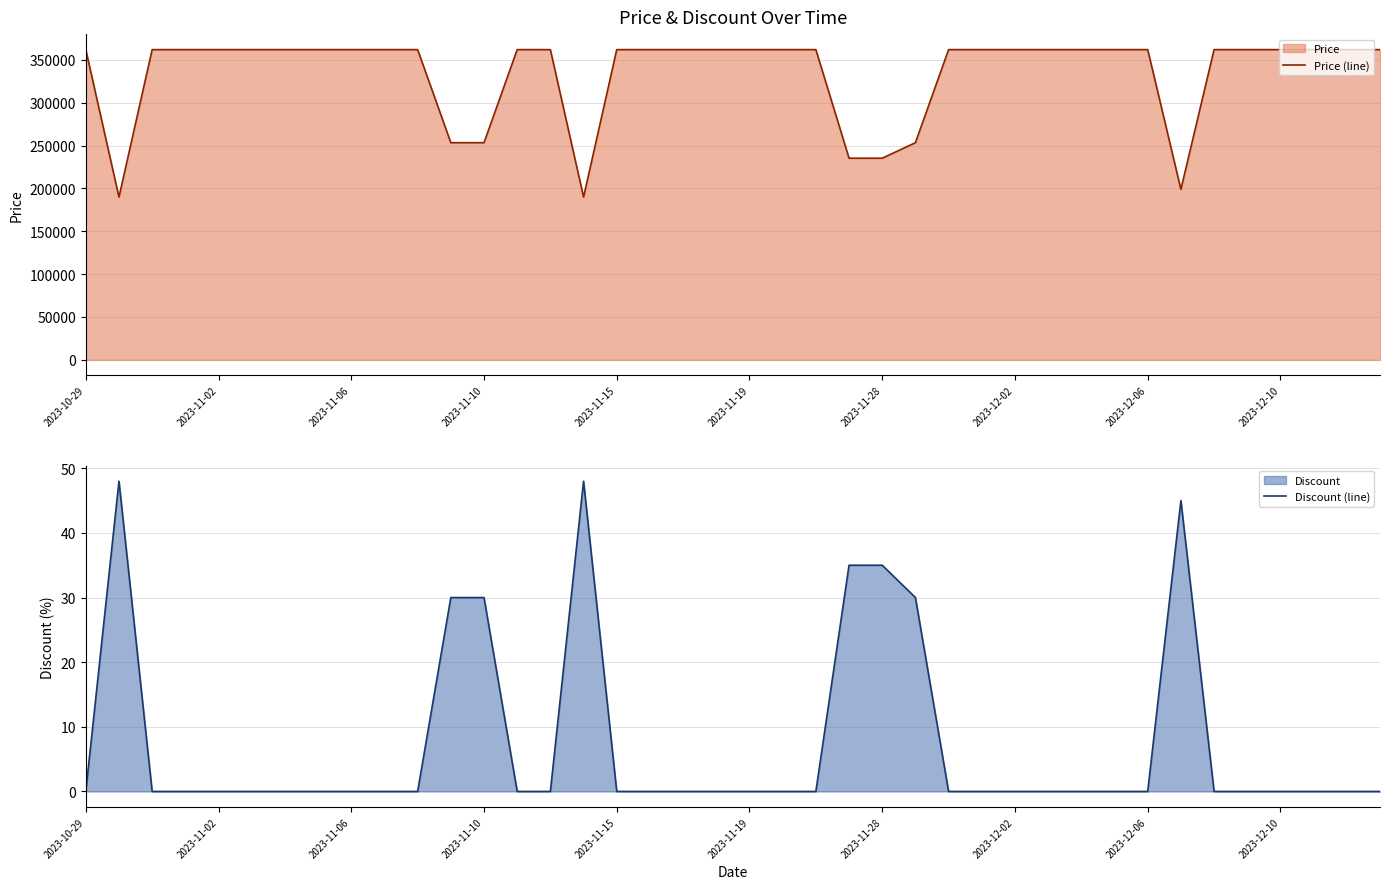

At which category is the sum across all series the highest?

2023-10-29